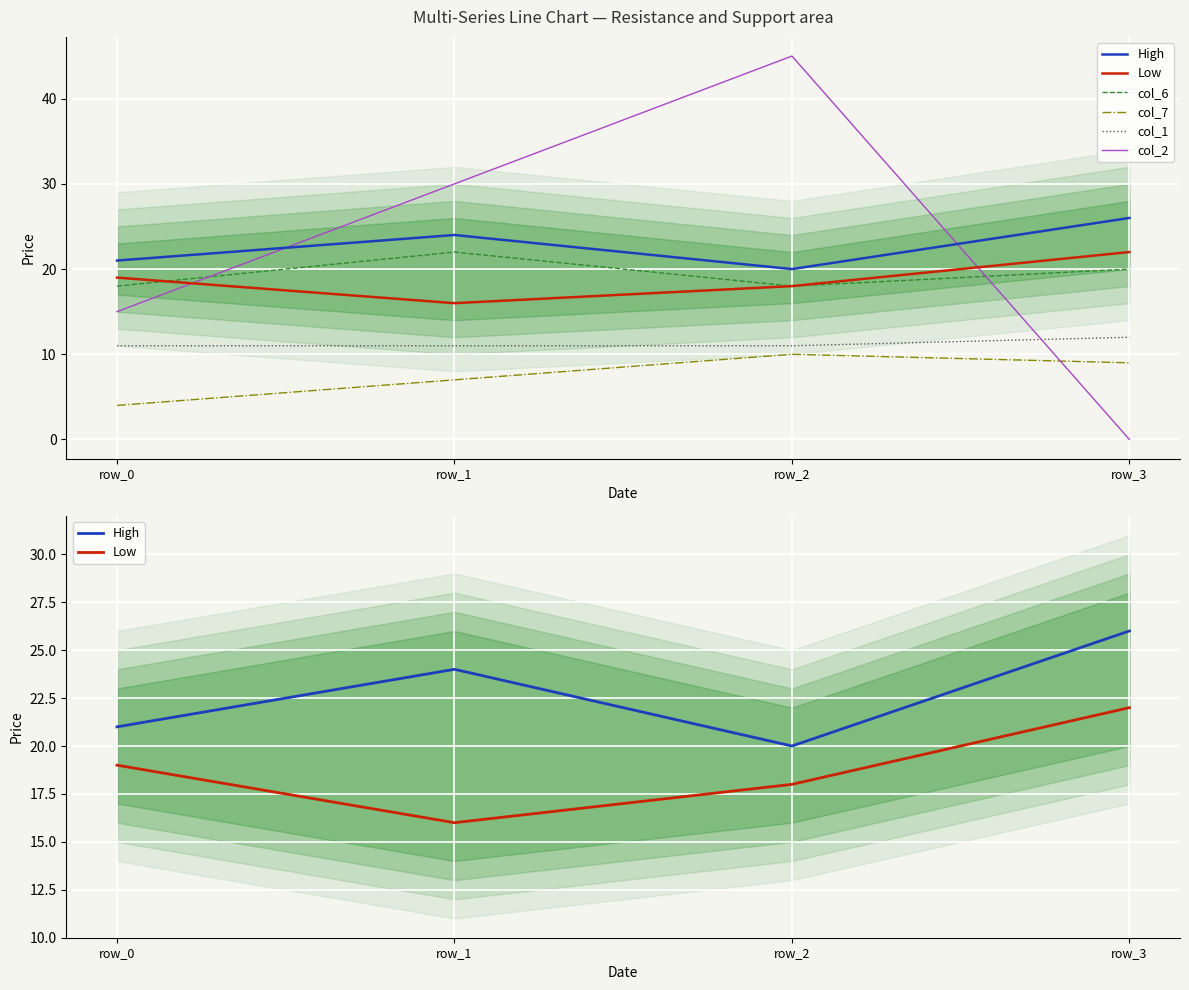

At which category does High reach its first local peak?

row_1